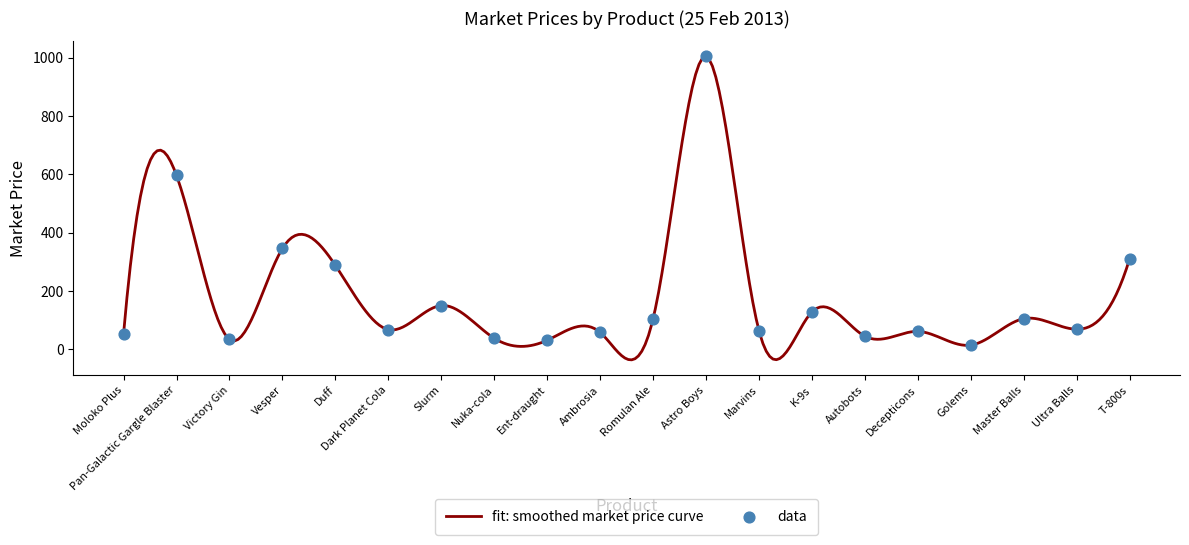

What is the highest value of the fit: smoothed market price curve series?

1004.5